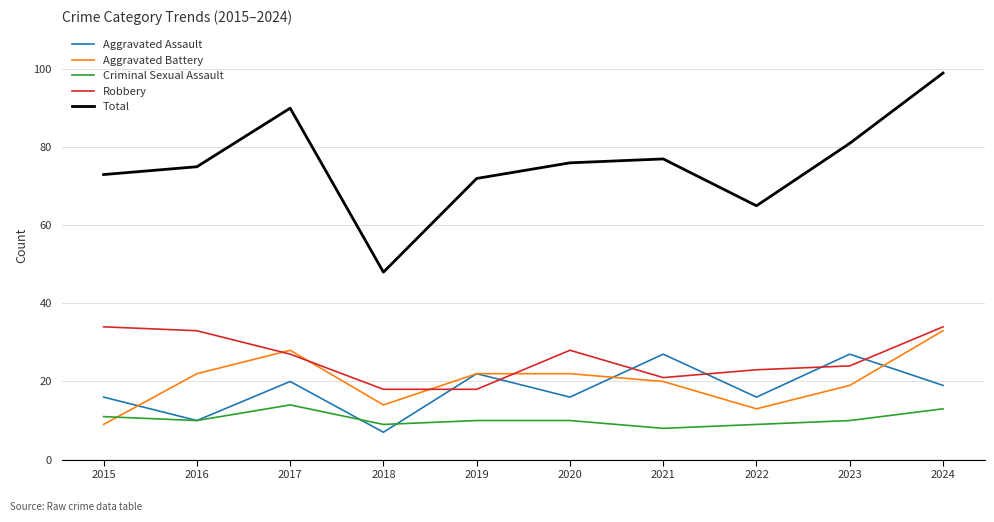

Reading left to right, transcribe all the data shown in this chart.

Aggravated Assault: 2015=16	2016=10	2017=20	2018=7	2019=22	2020=16	2021=27	2022=16	2023=27	2024=19
Aggravated Battery: 2015=9	2016=22	2017=28	2018=14	2019=22	2020=22	2021=20	2022=13	2023=19	2024=33
Criminal Sexual Assault: 2015=11	2016=10	2017=14	2018=9	2019=10	2020=10	2021=8	2022=9	2023=10	2024=13
Robbery: 2015=34	2016=33	2017=27	2018=18	2019=18	2020=28	2021=21	2022=23	2023=24	2024=34
Total: 2015=73	2016=75	2017=90	2018=48	2019=72	2020=76	2021=77	2022=65	2023=81	2024=99